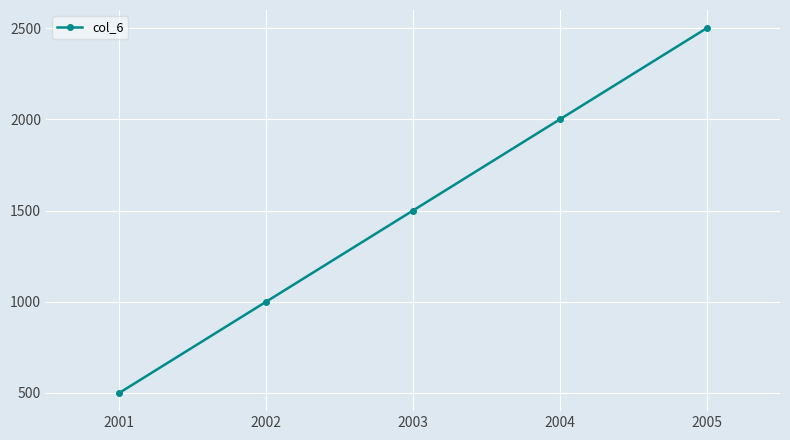

Approximately how many times larger is the value at 2004 compared to 2003?

1.3